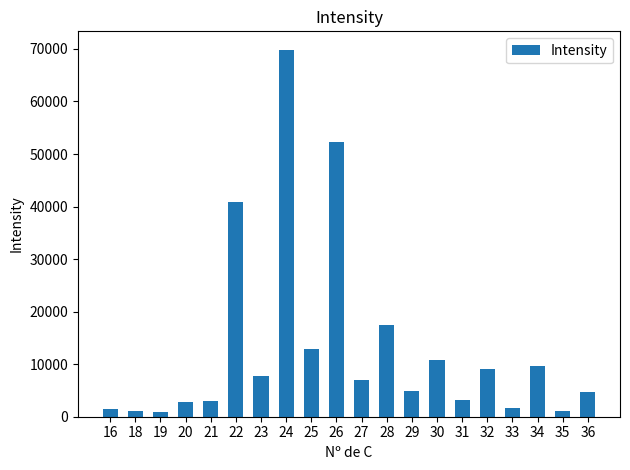

At which label is the value closest to 35358?

22